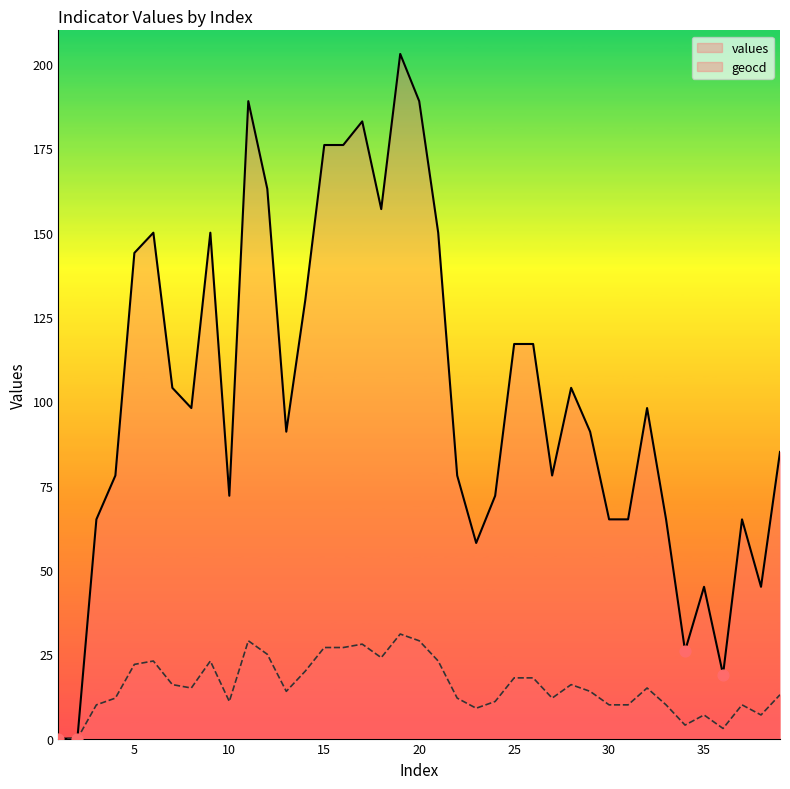

Which series reaches the maximum Y coordinate?

values